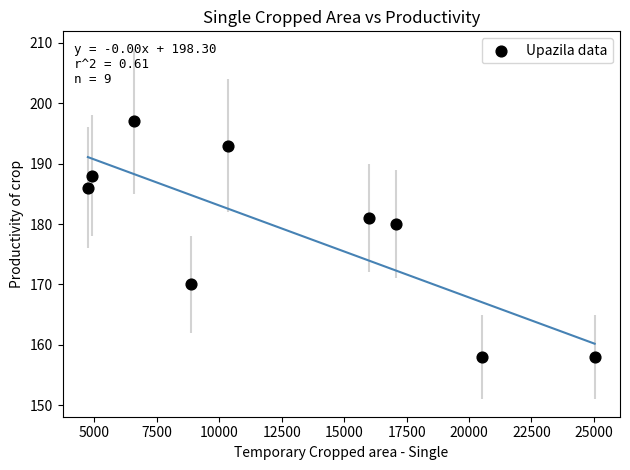

What Y value in the scatter plot is closest to 177?

180